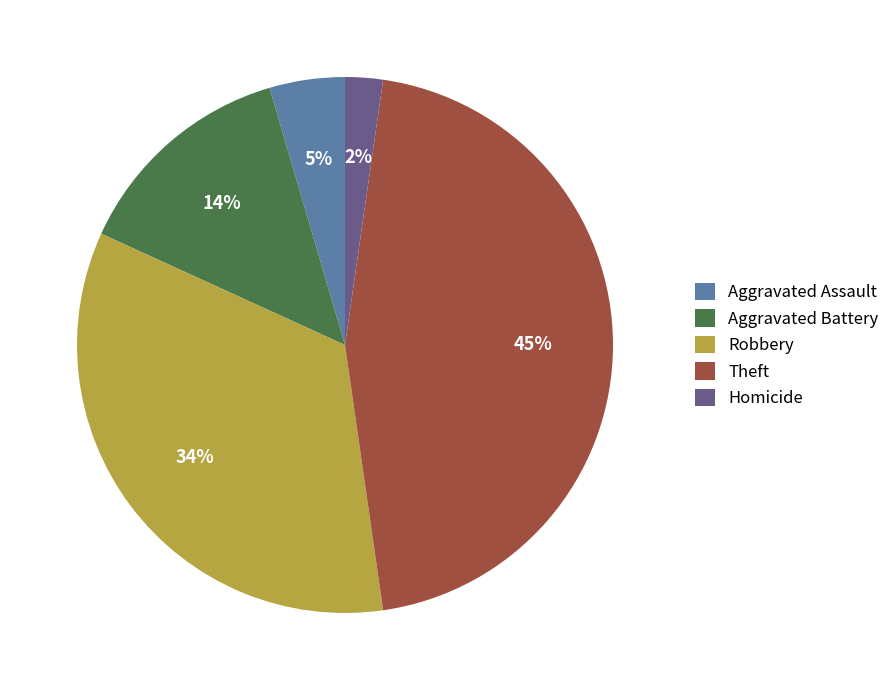

What is the smallest slice in the pie chart?

Homicide